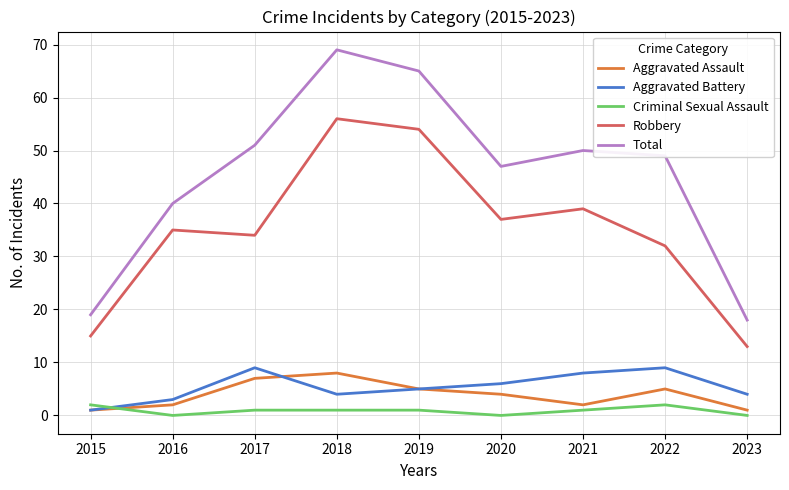

Read the Aggravated Assault value at 2020.

4